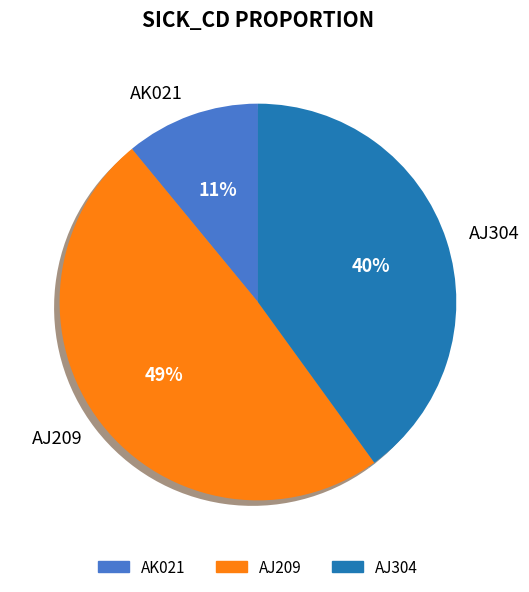

Count the number of slices in the pie.

3